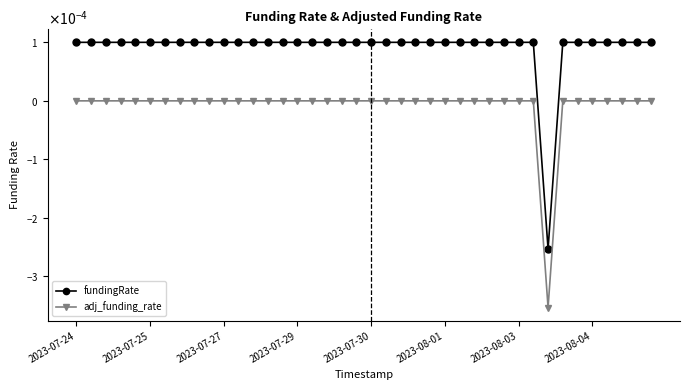

True or false: fundingRate has more than 1 interior local peaks.

False